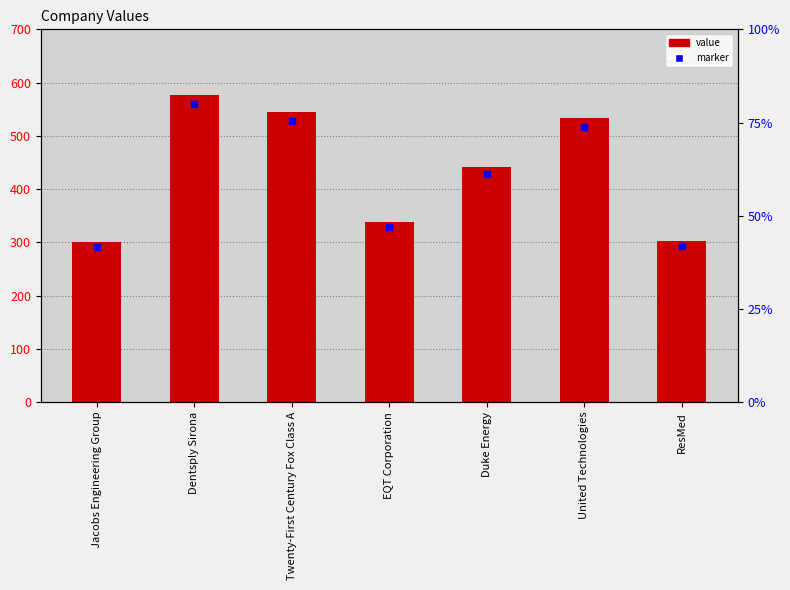

Reading left to right, what are all the values shown in this chart?

301	577	545	339	442	533	303